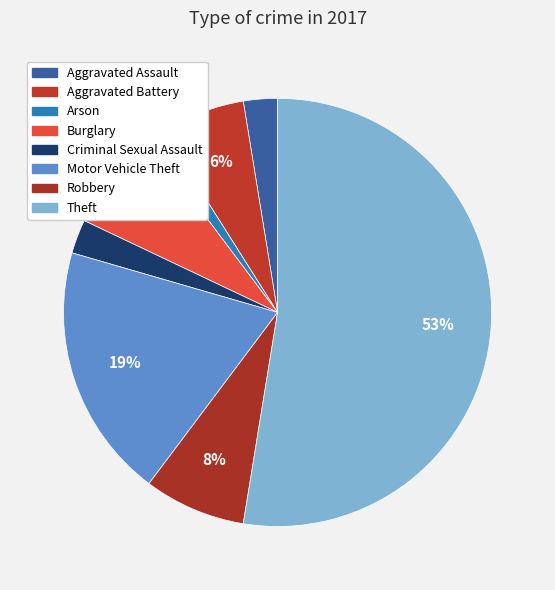

Is there a majority slice in this chart?

Yes